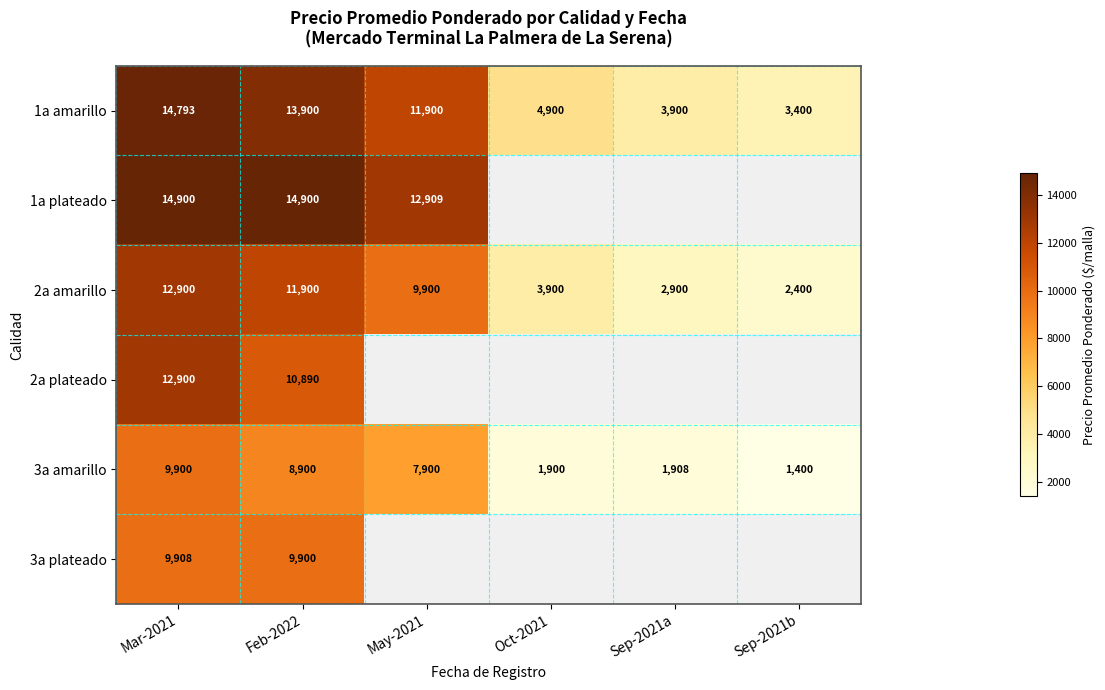

What is the greatest value displayed?

14900.0